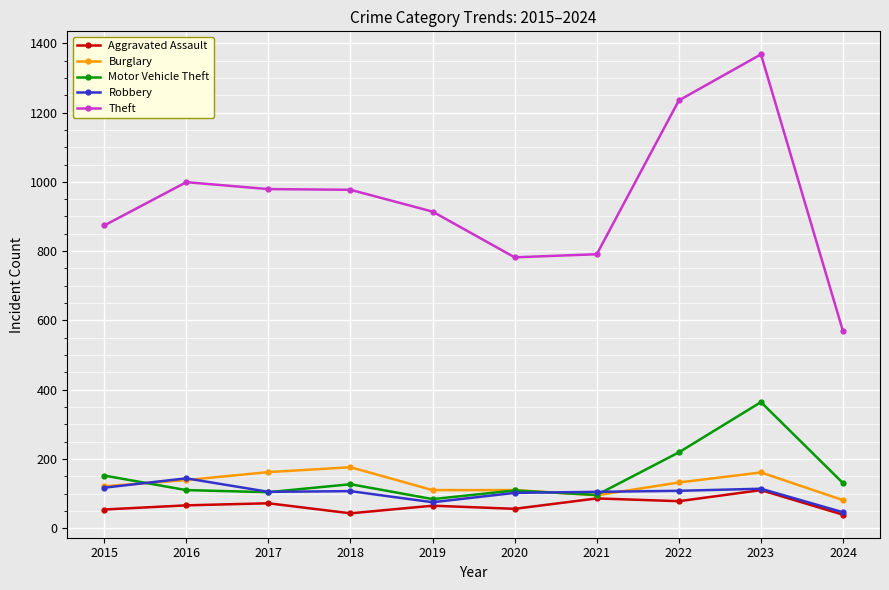

At which label does Motor Vehicle Theft reach its peak?

2023